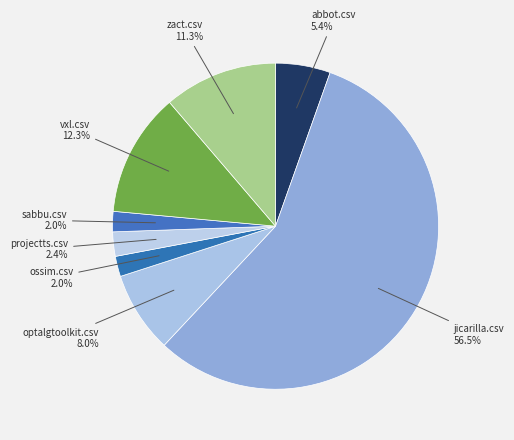

What is the largest slice in the pie chart?

jicarilla.csv